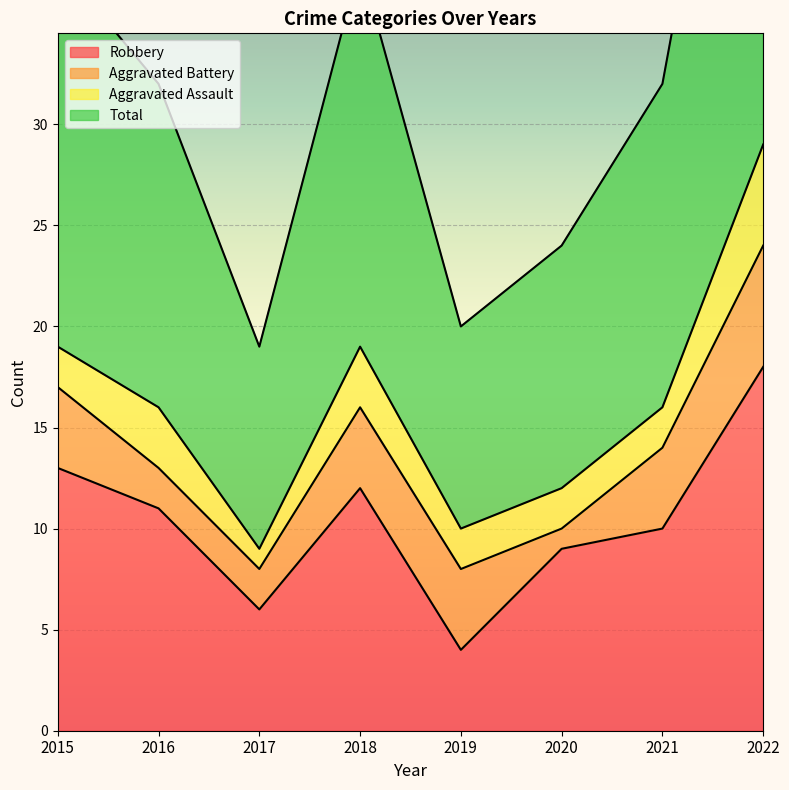

What is the highest value of the Total series?

59